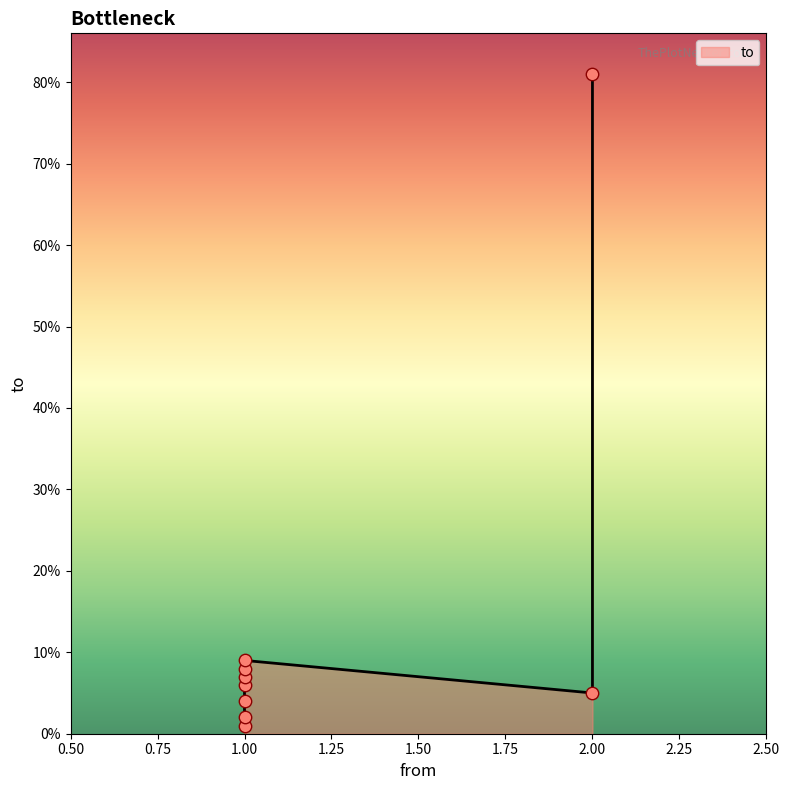

Between 2 and 1, which is larger?

2